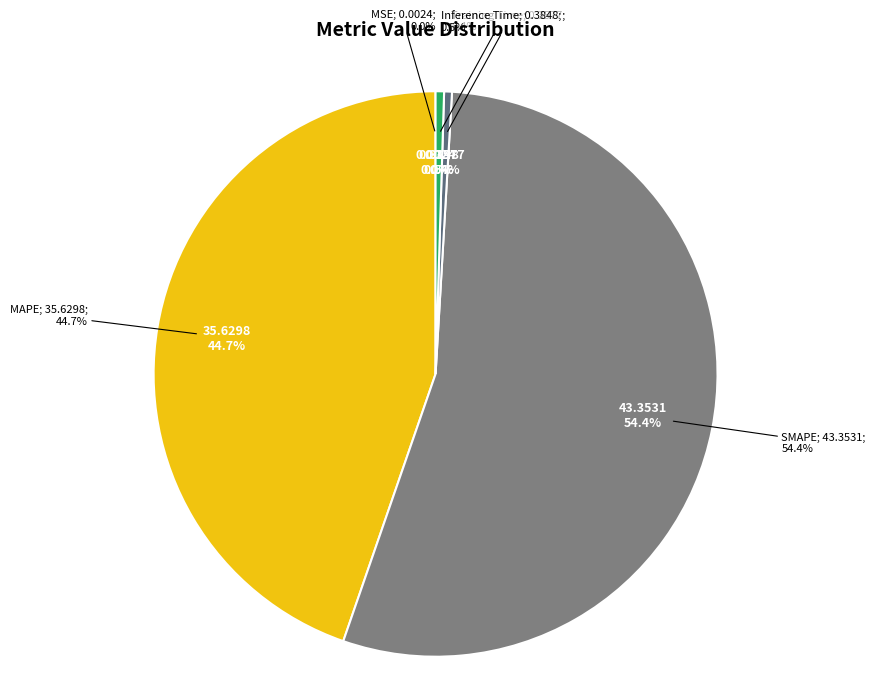

To the nearest percent, what is the combined percentage of Training Time and SMAPE?

55%